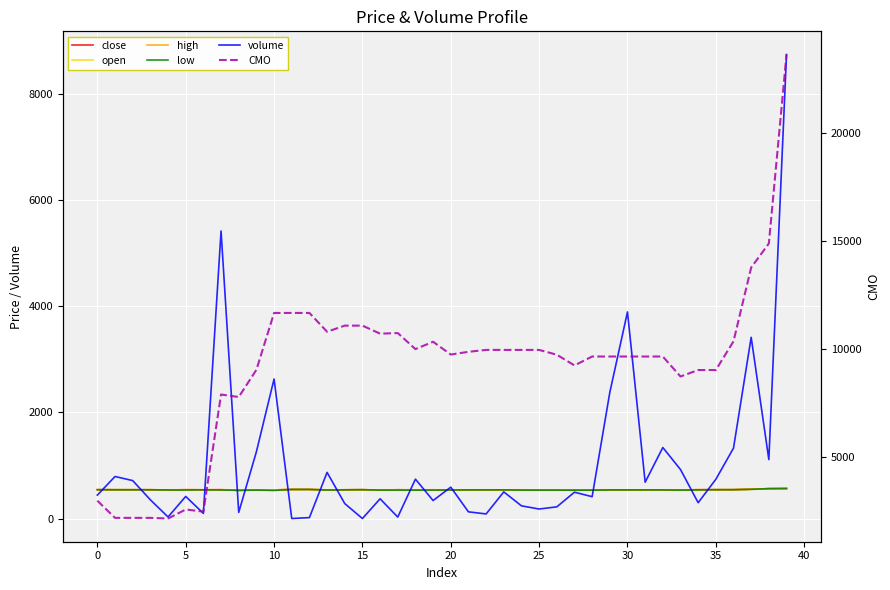

What are all the series names shown in the legend?

close, open, high, low, volume, CMO